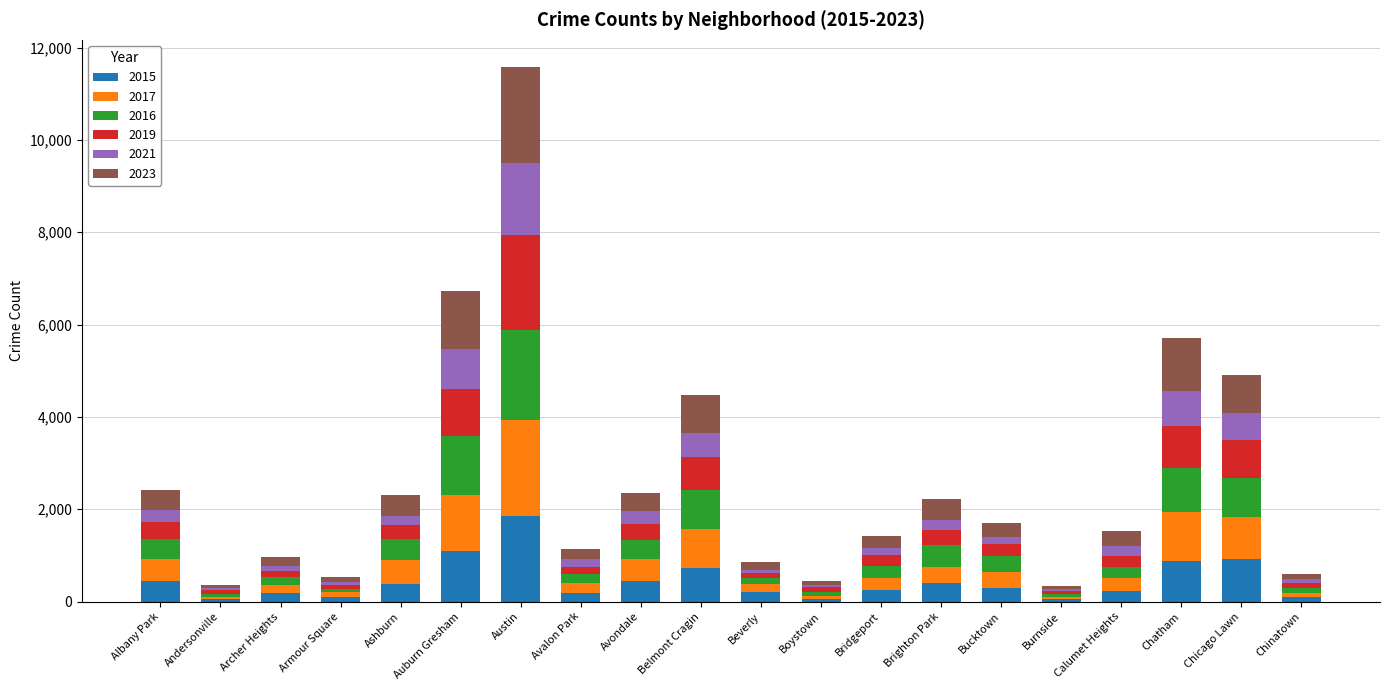

At which category is the sum across all series the highest?

Austin